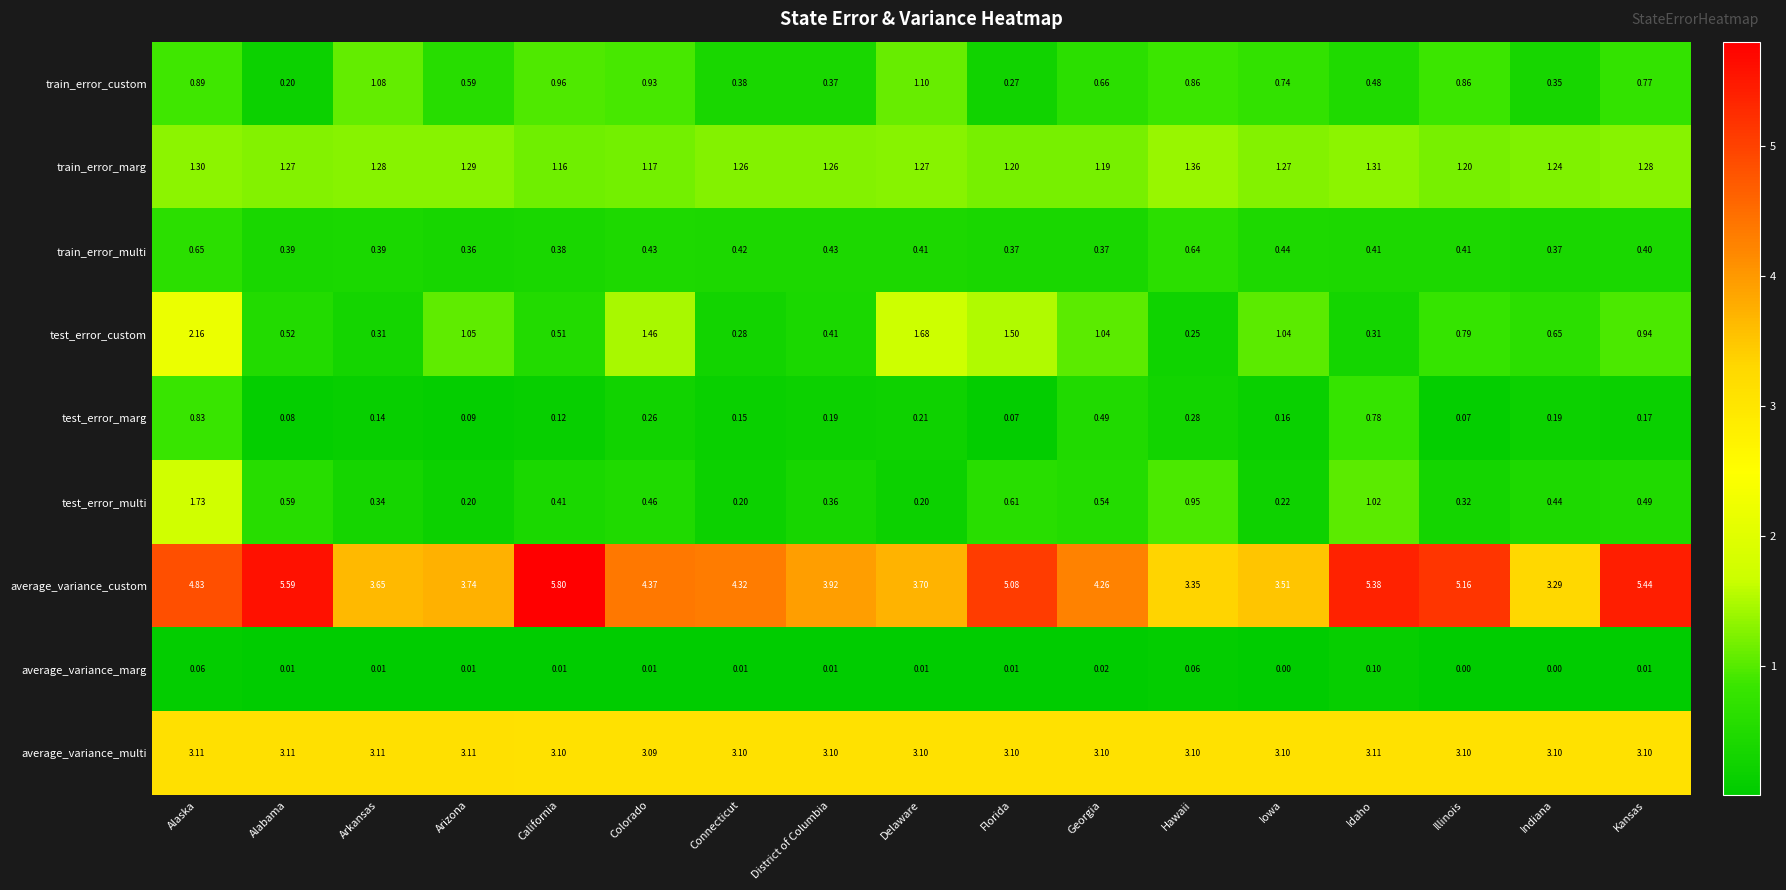

Rank the series by their maximum value, from lowest to highest.

average_variance_marg, train_error_multi, test_error_marg, train_error_custom, train_error_marg, test_error_multi, test_error_custom, average_variance_multi, average_variance_custom